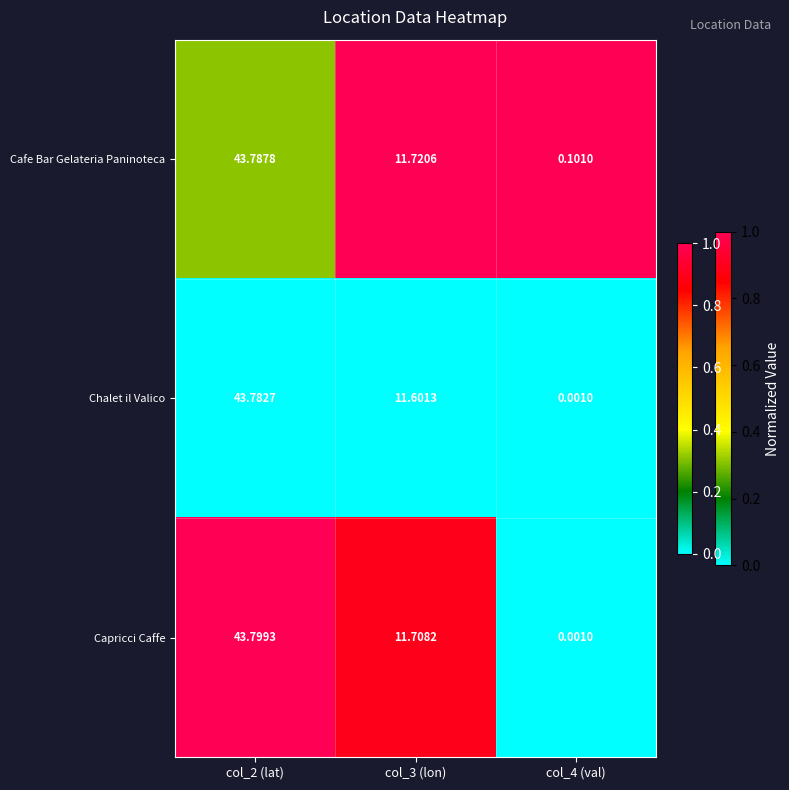

At how many categories does at least one series exceed 0?

3